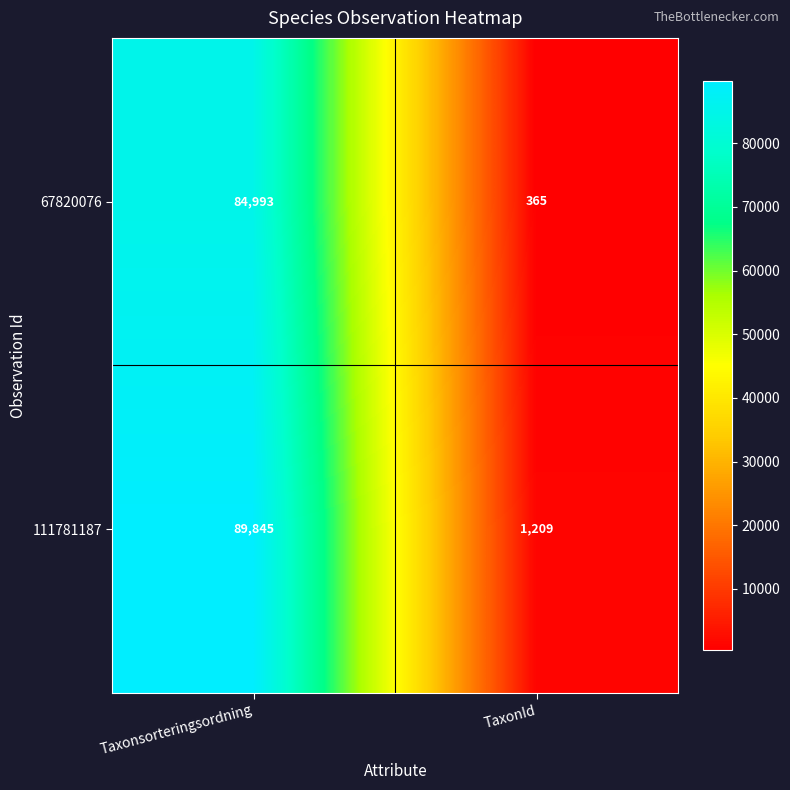

What is the sum of the 67820076 values at Taxonsorteringsordning and TaxonId?

85358